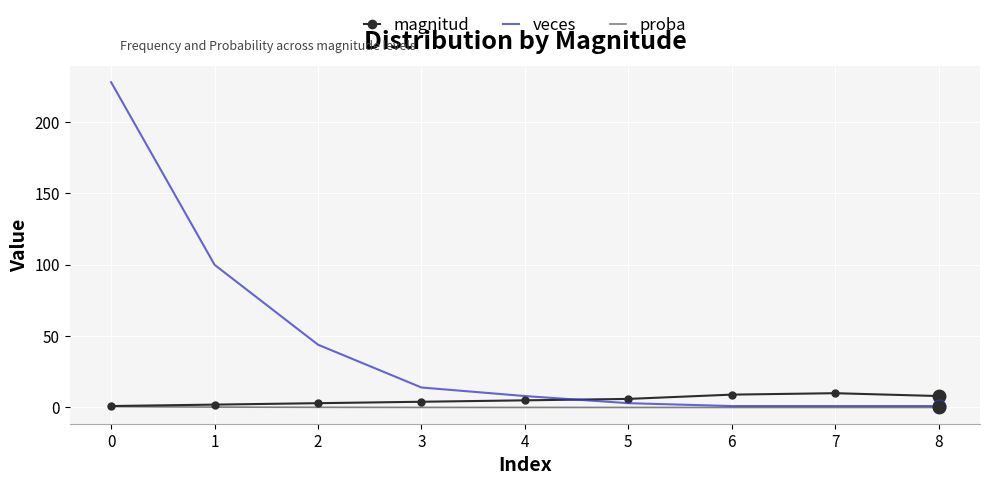

Is the value of magnitud at 6 greater than the value of veces at 7?

Yes